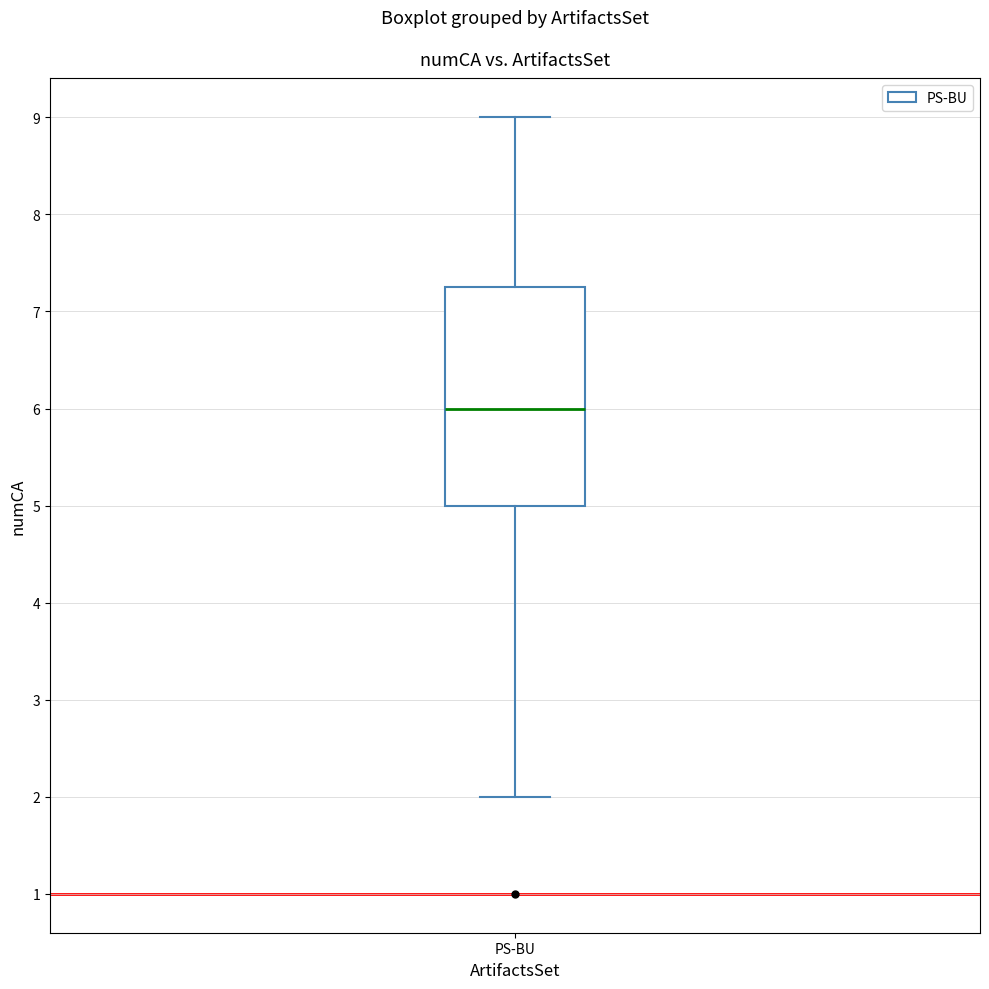

Where does the upper whisker of the box for PS-BU end on the y-axis? The values are not printed on the chart, so give them approximately, as read against the axis.

9.0